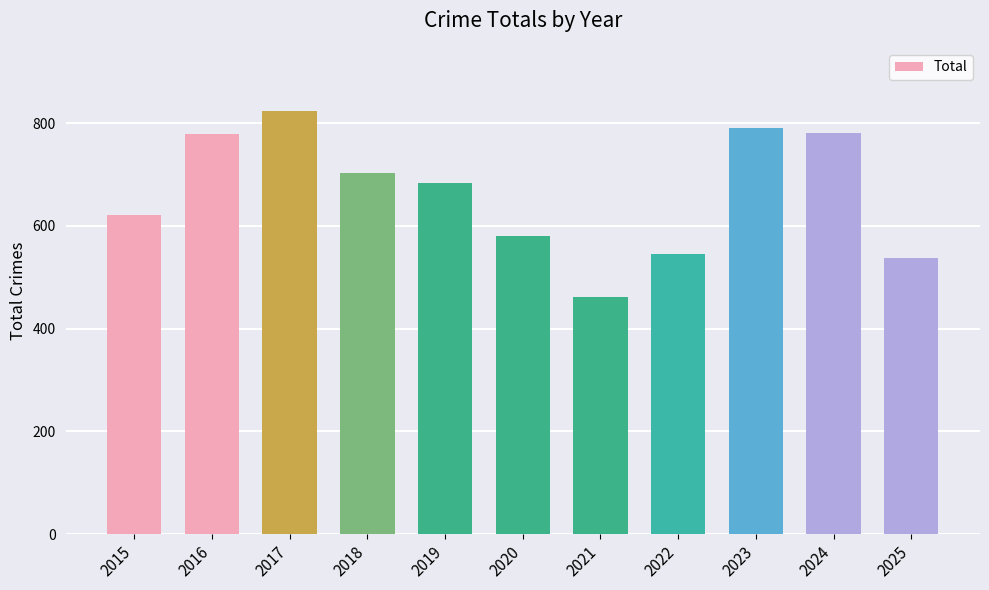

What is the smallest value displayed?

462